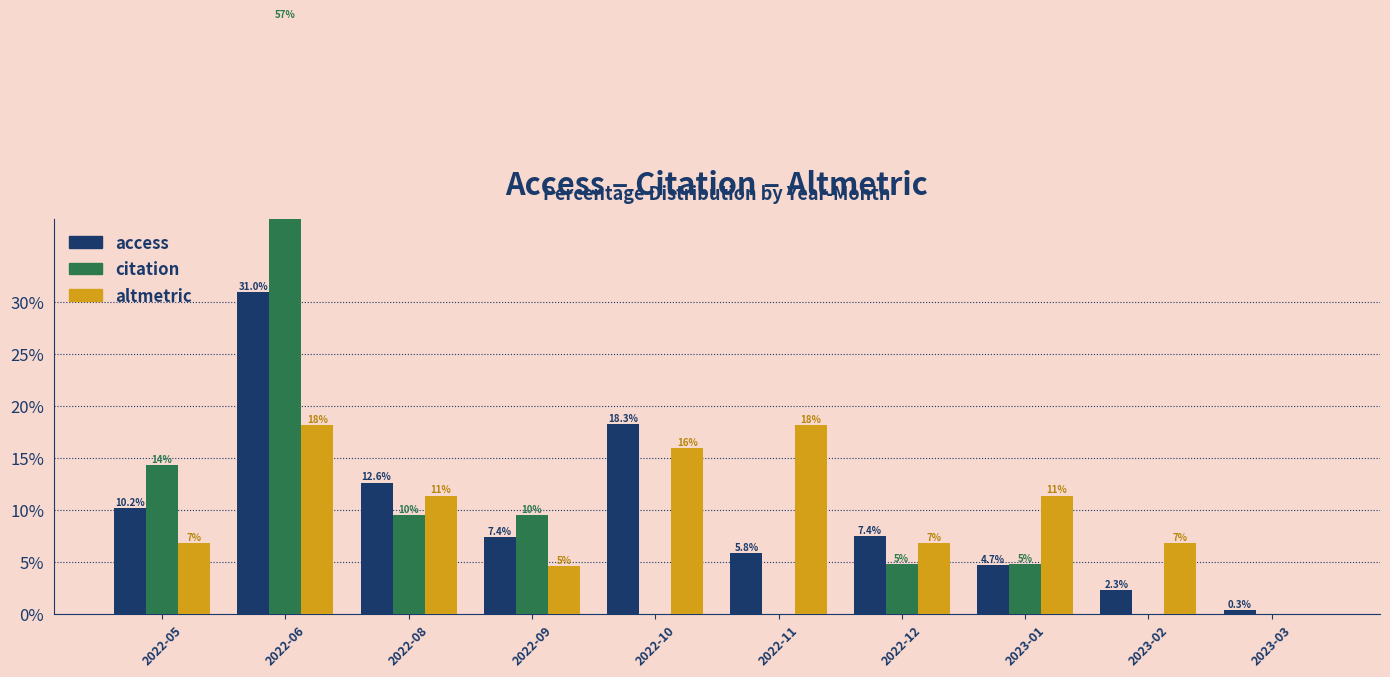

Which series has the largest total across all categories?

access